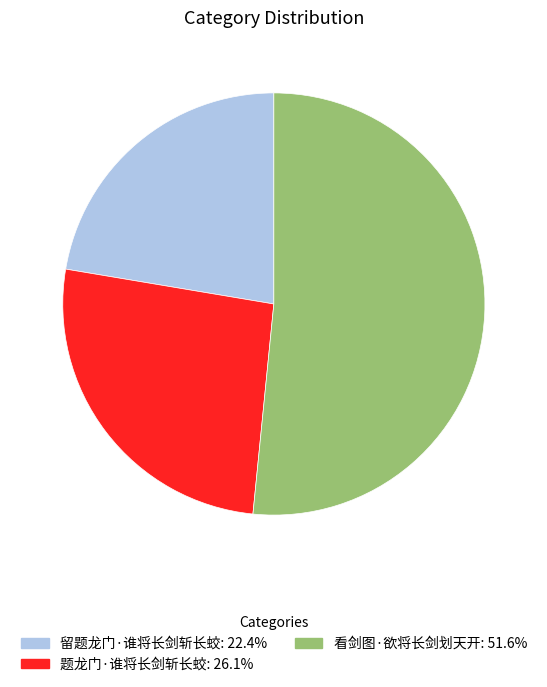

Rank the categories by value from highest to lowest.

看剑图·欲将长剑划天开, 题龙门·谁将长剑斩长蛟, 留题龙门·谁将长剑斩长蛟